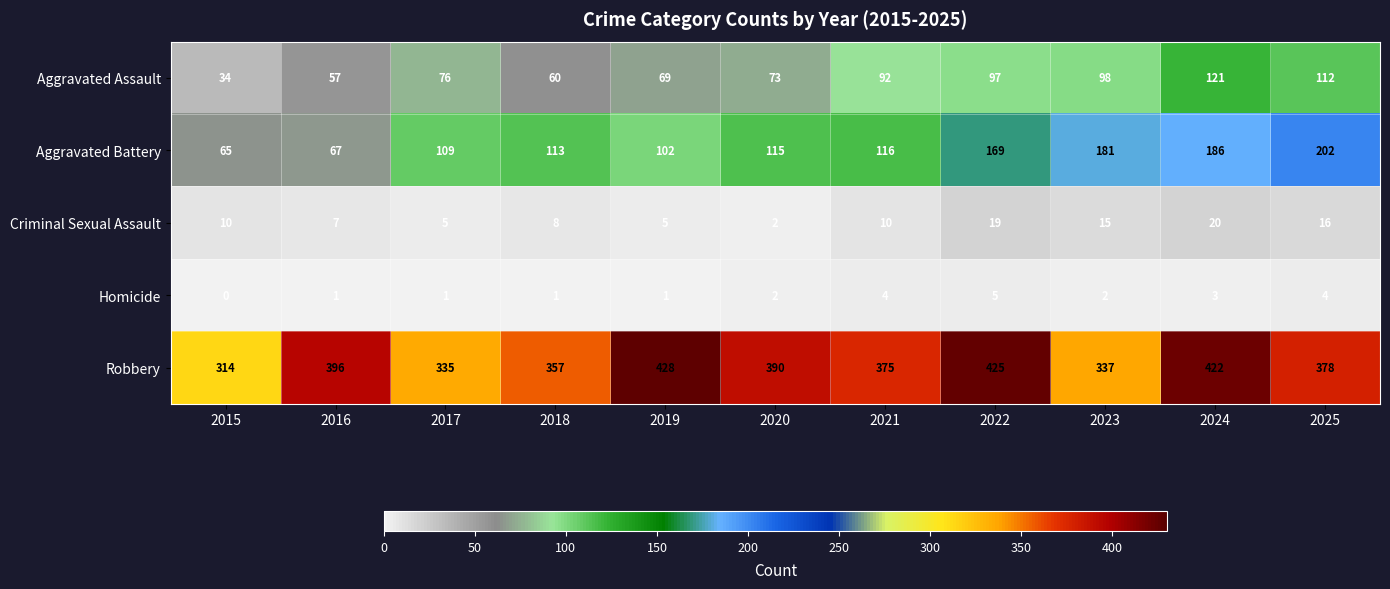

What is the total value across all series at 2018?

539